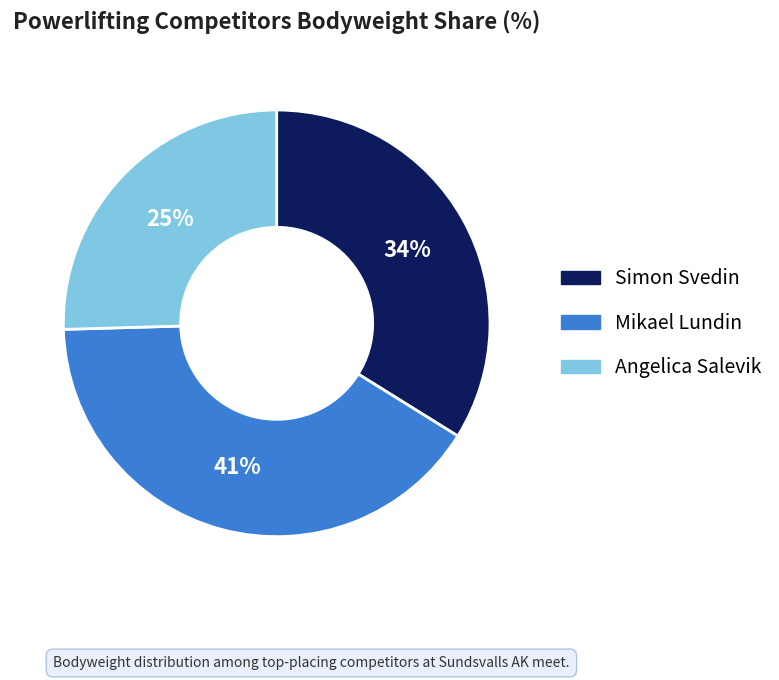

To the nearest percent, what is the combined percentage of Simon Svedin and Mikael Lundin?

75%